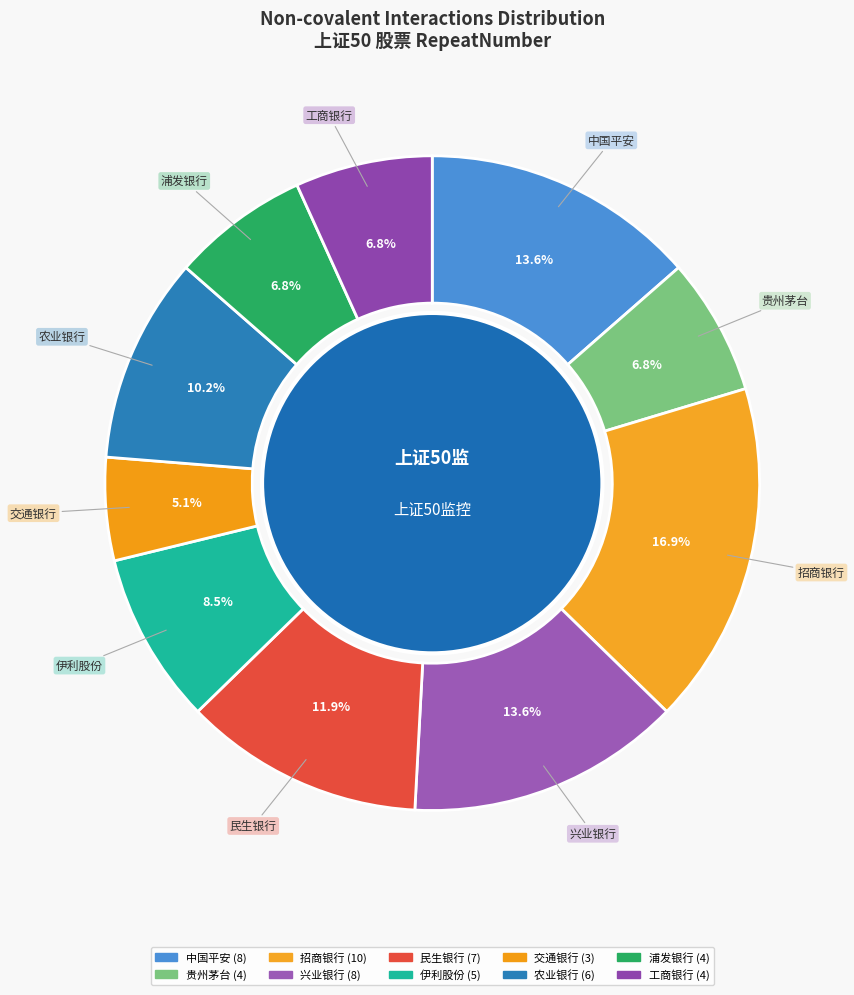

To the nearest percent, what is the difference between the largest and smallest slice percentages?

12%